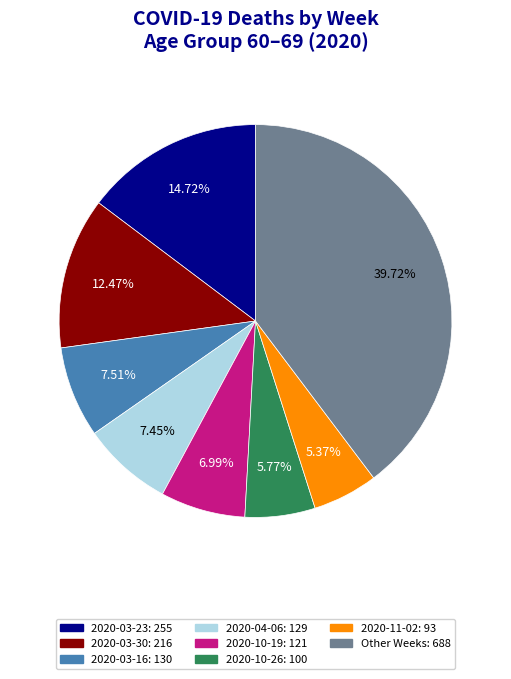

Is there a majority slice in this chart?

No